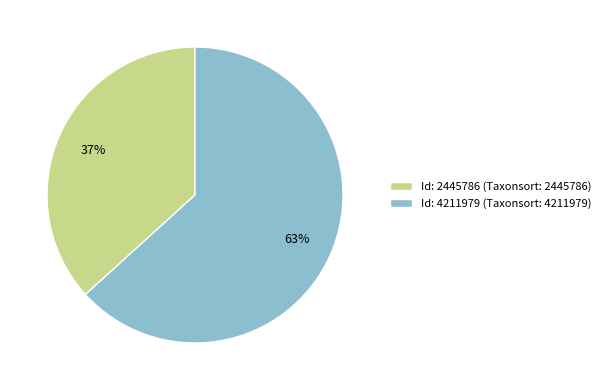

Rank the categories by value from highest to lowest.

Id: 4211979 (Taxonsort: 4211979), Id: 2445786 (Taxonsort: 2445786)